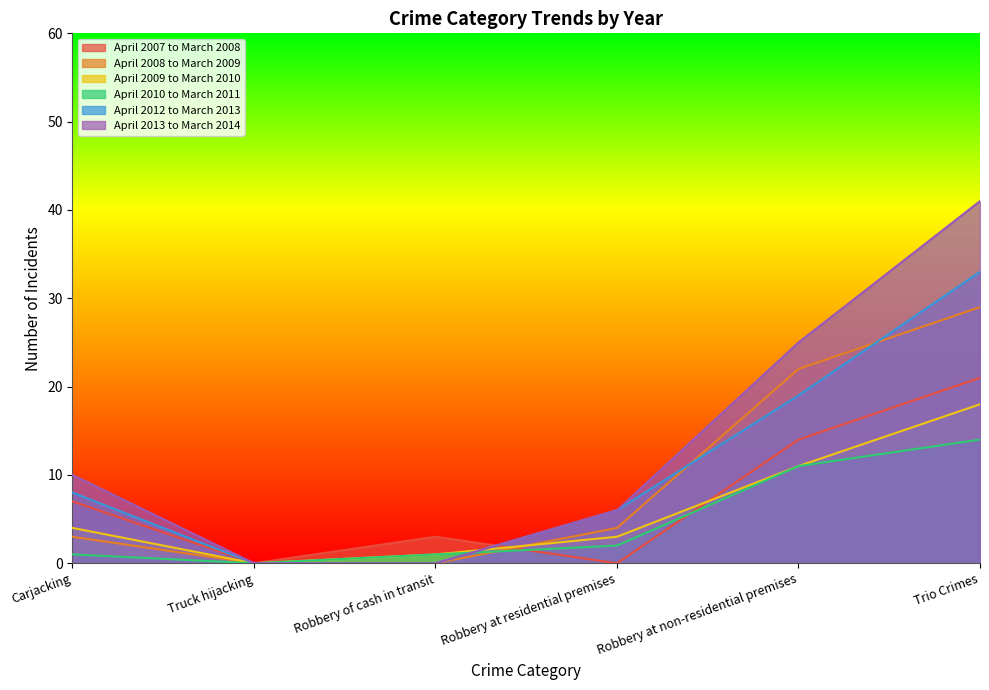

Which series has the widest spread of values?

April 2013 to March 2014